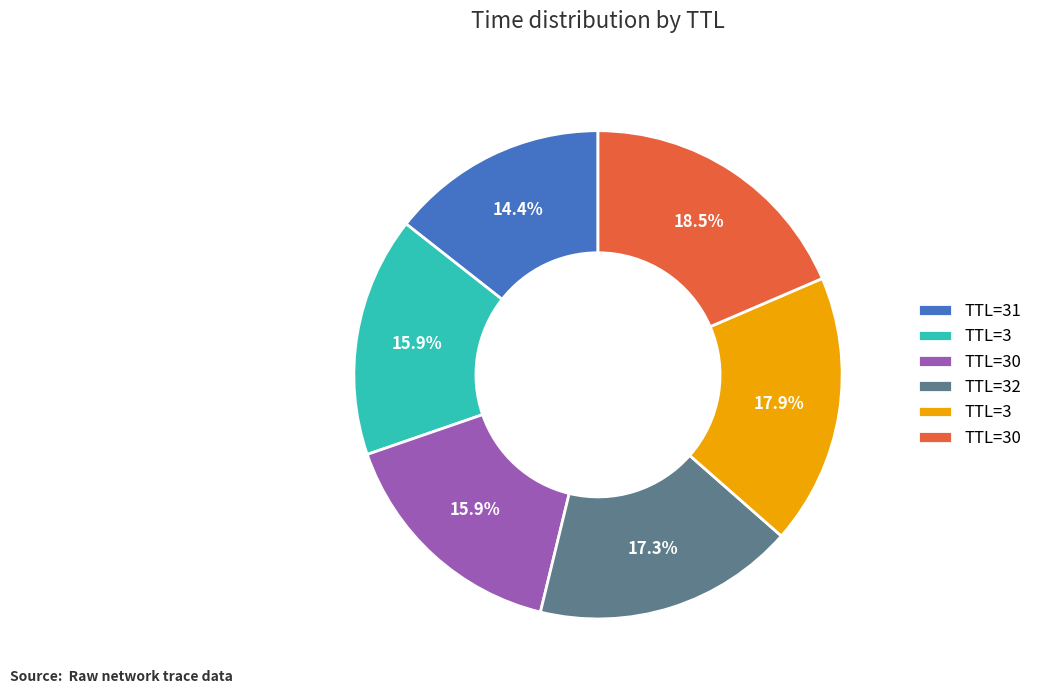

Is there any slice that represents more than half of the pie?

No